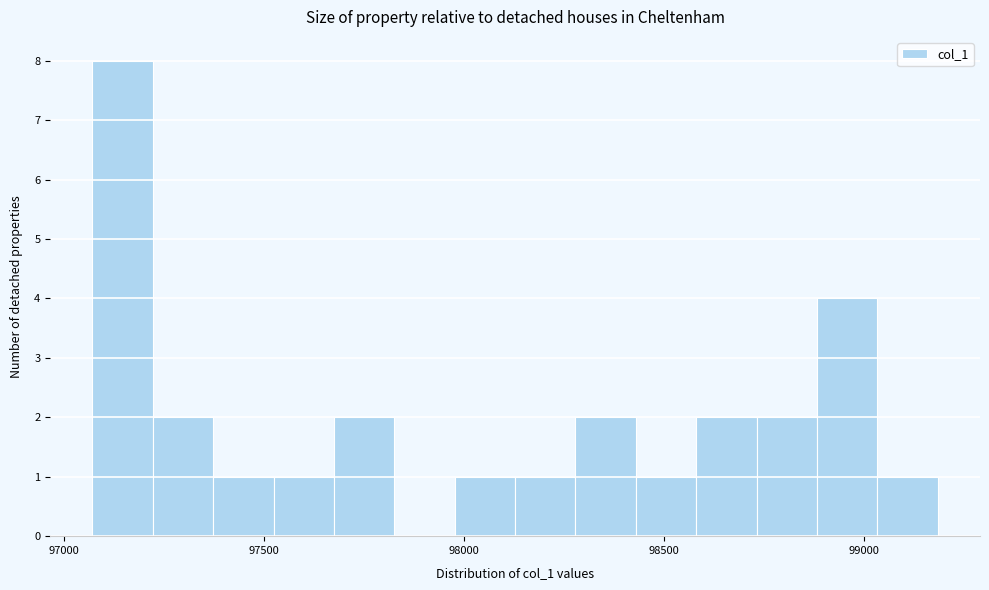

Read against the x-axis, roughly where is the centre of the tallest bar?

97150